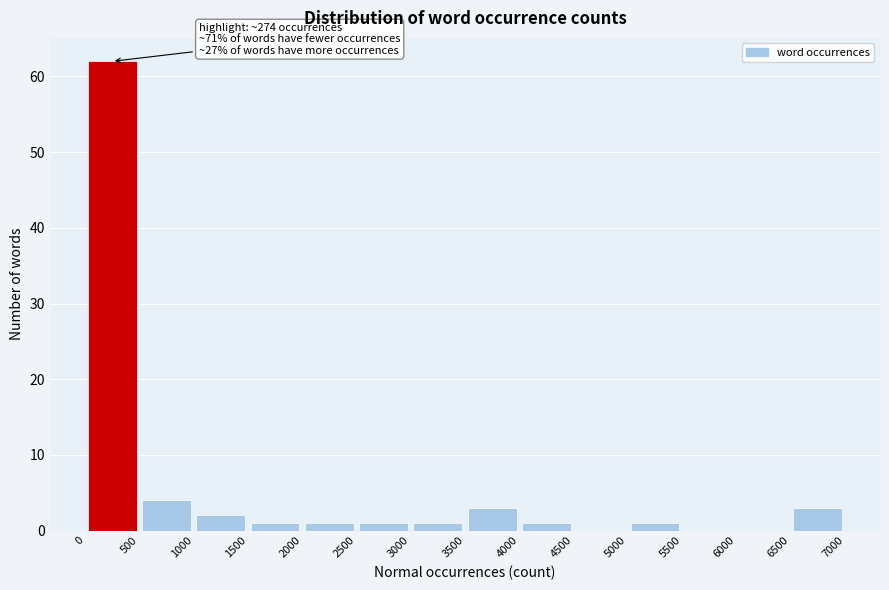

Which range on the x-axis has the tallest bar?

0 to 500